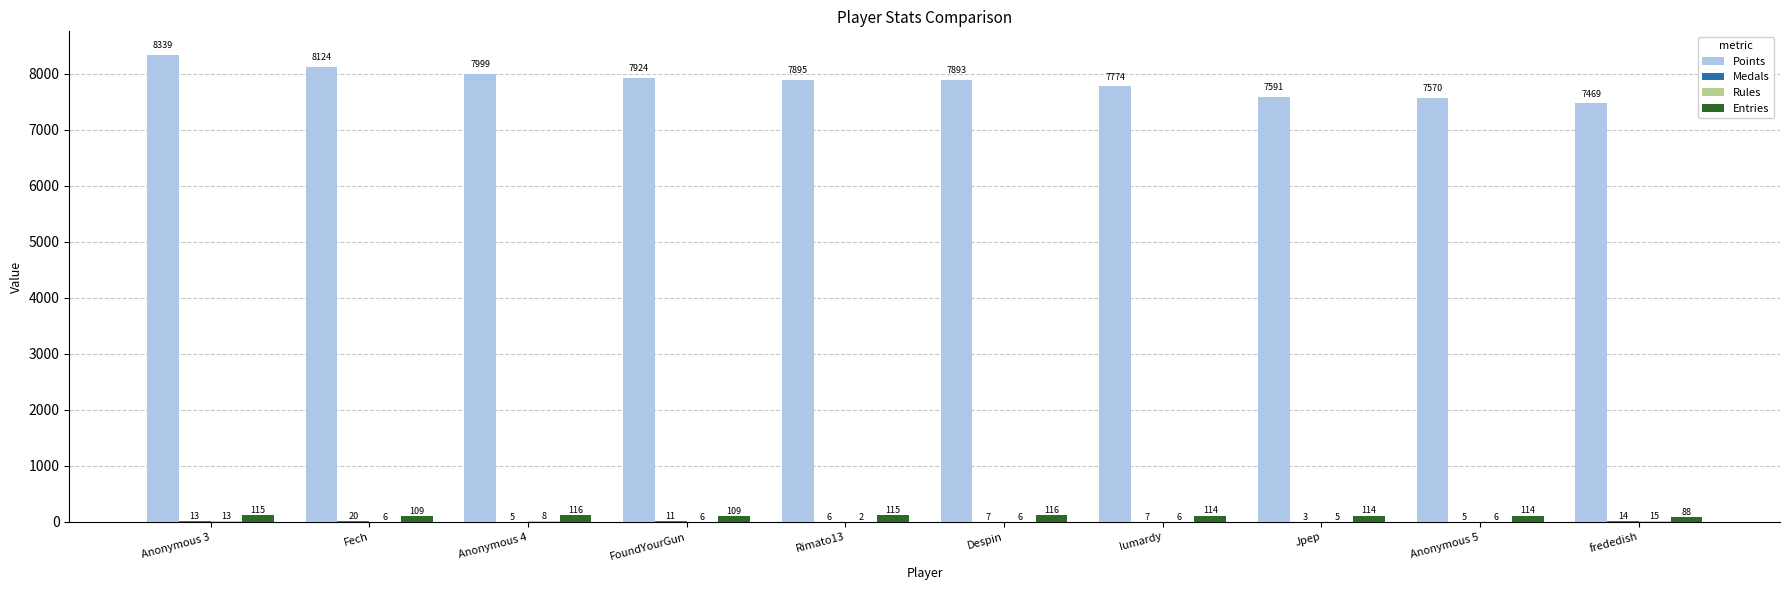

Is it true that Points equals 7570 at Anonymous 5?

True